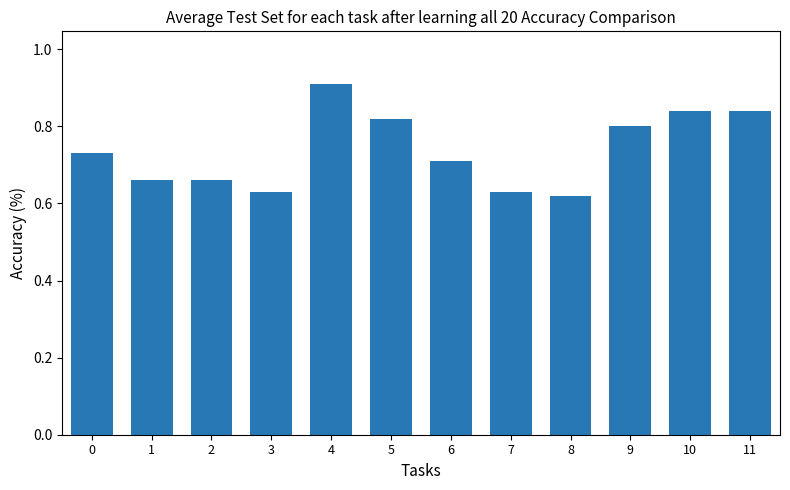

What is the value of the 5th bar from the left?

0.9